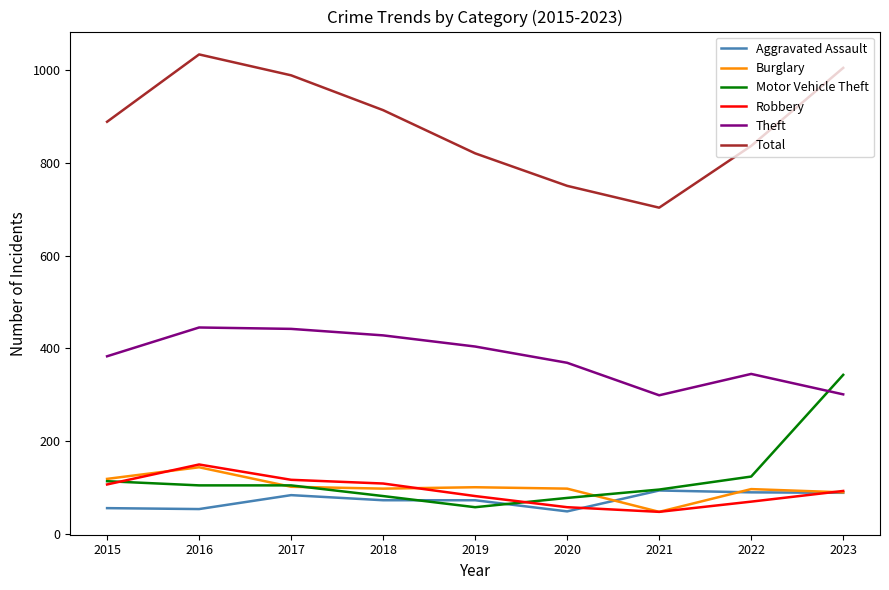

After their last crossing, which series has the higher values: Theft or Motor Vehicle Theft?

Motor Vehicle Theft